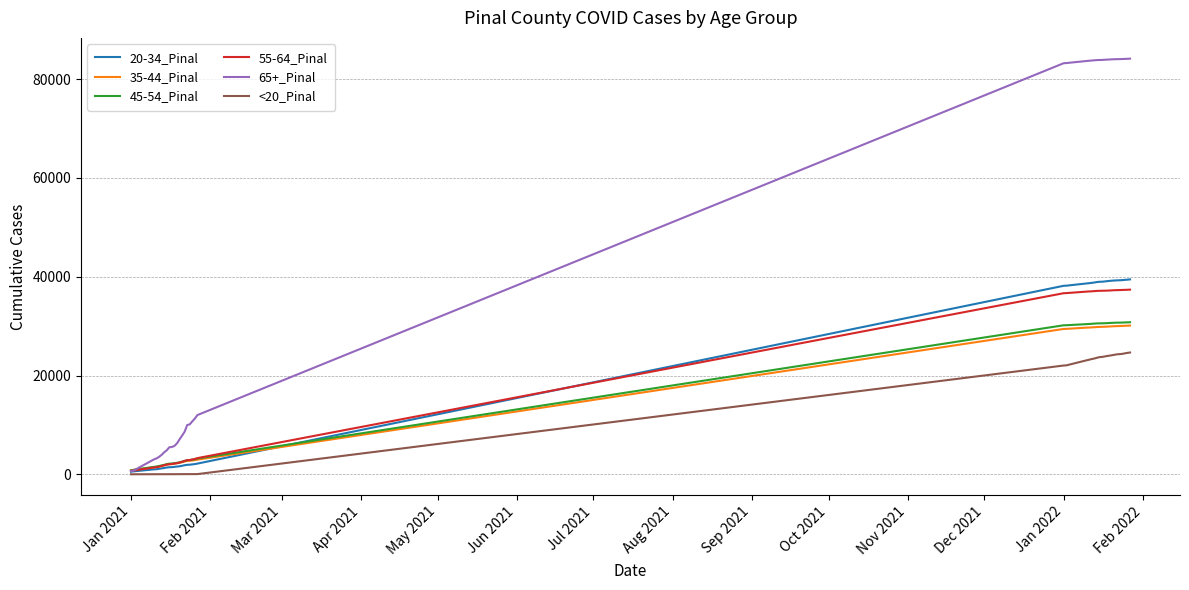

How many lines are shown in the chart?

6